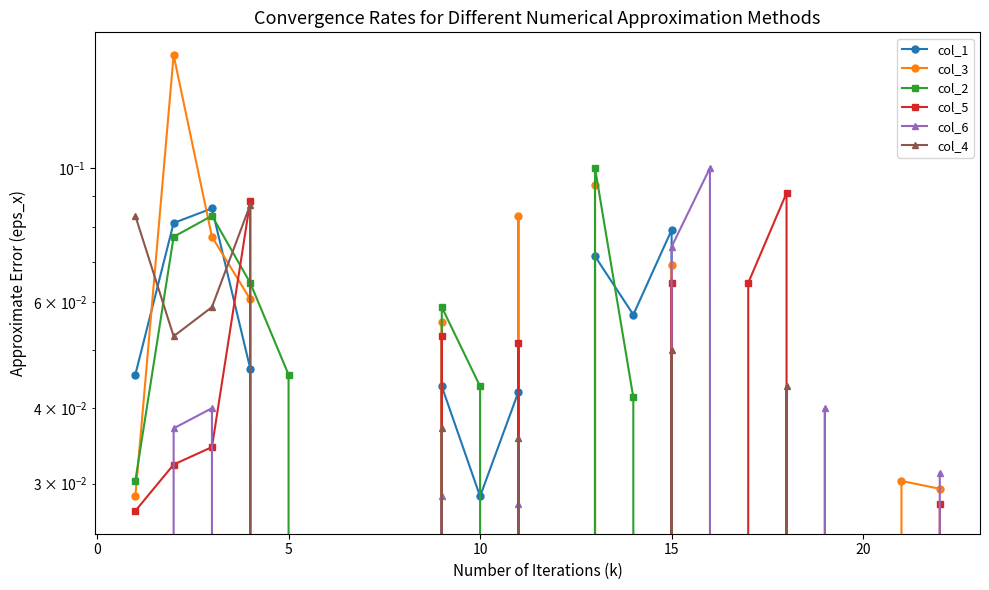

How many lines are shown in the chart?

6